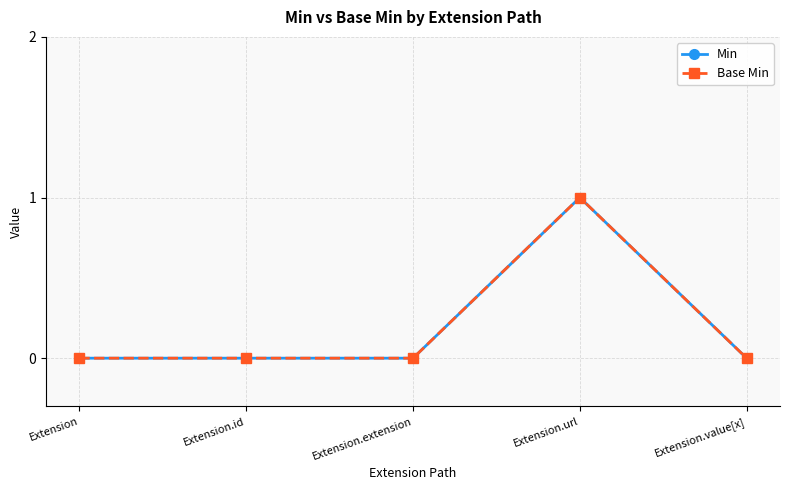

True or false: Min and Base Min cross at least once.

False